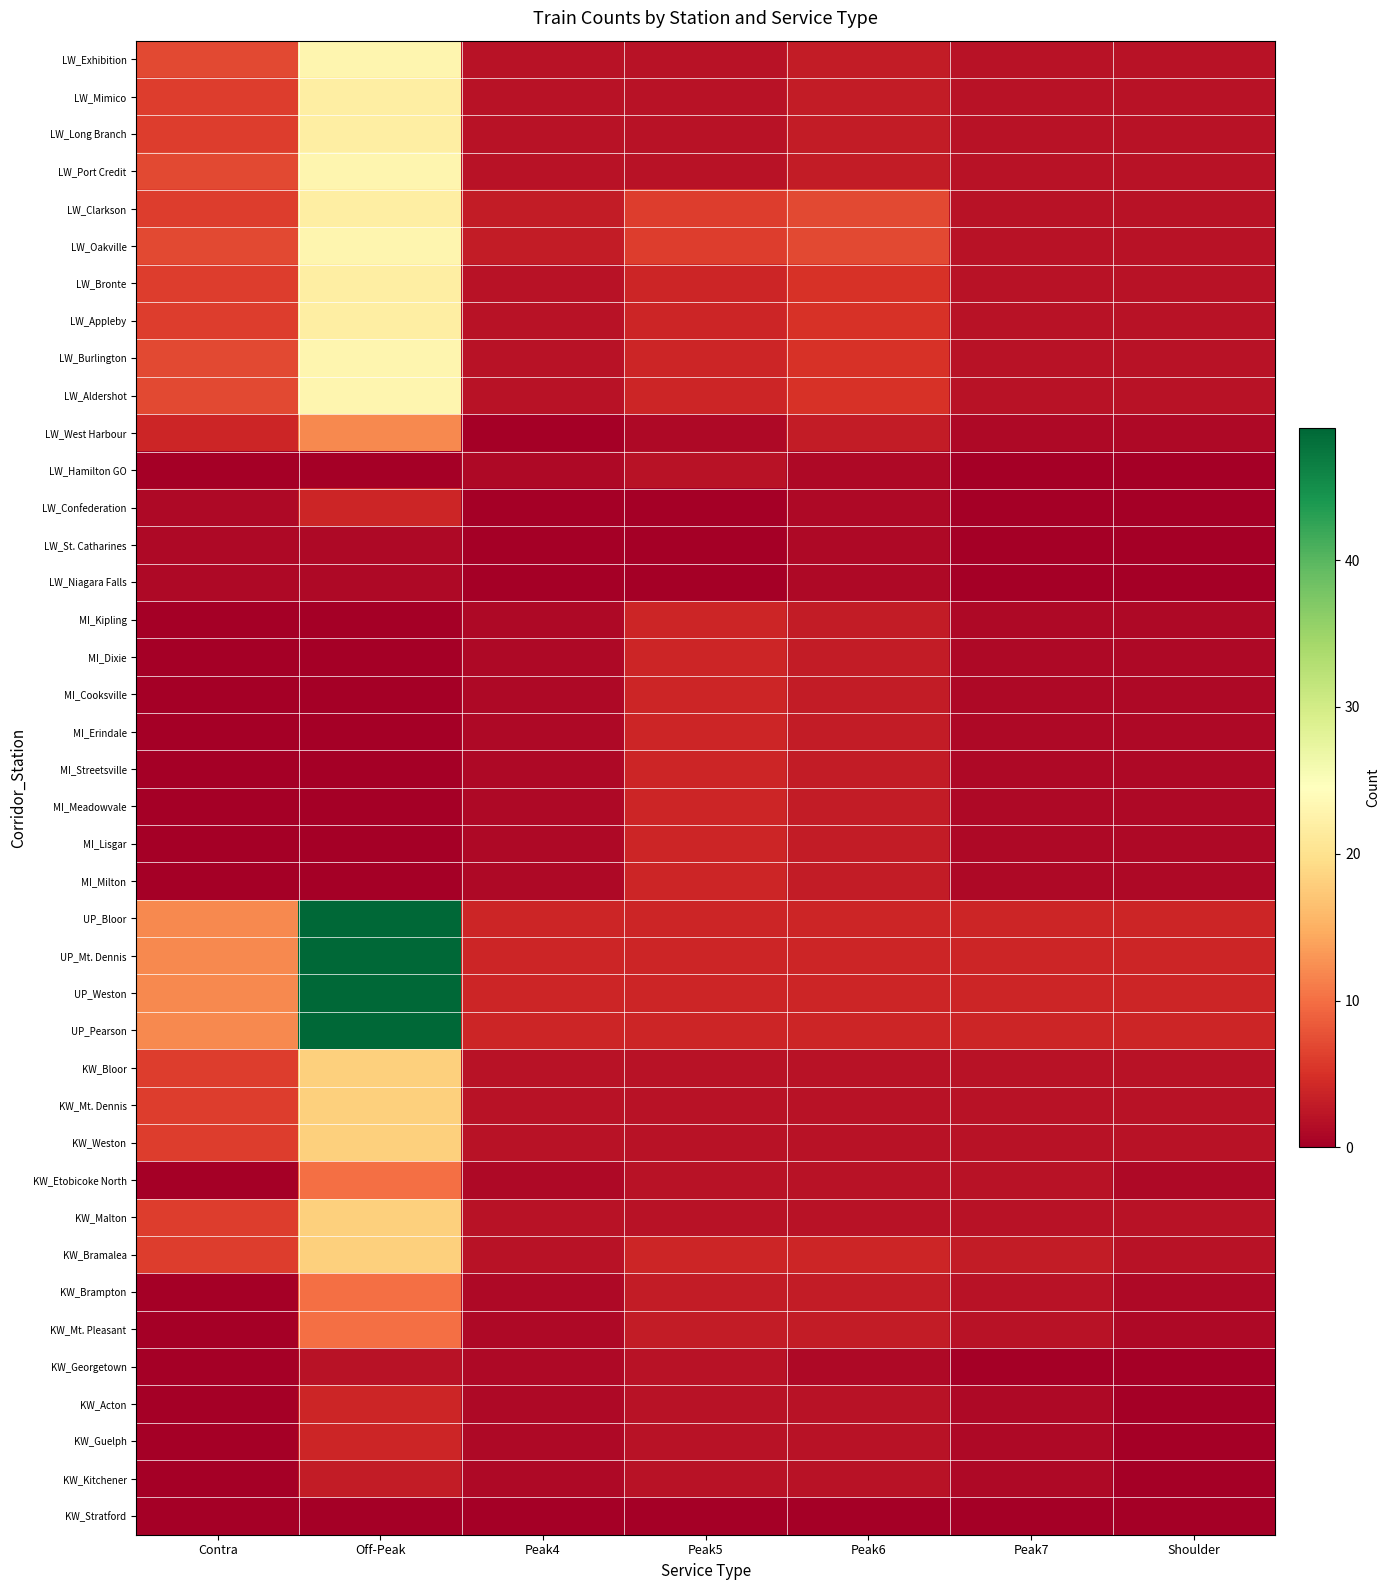

Reading right to left, list all the values displayed in this chart.

LW_Exhibition: Shoulder=2	Peak7=2	Peak6=3	Peak5=2	Peak4=2	Off-Peak=23	Contra=7
LW_Mimico: Shoulder=2	Peak7=2	Peak6=3	Peak5=2	Peak4=2	Off-Peak=22	Contra=6
LW_Long Branch: Shoulder=2	Peak7=2	Peak6=3	Peak5=2	Peak4=2	Off-Peak=22	Contra=6
LW_Port Credit: Shoulder=2	Peak7=2	Peak6=3	Peak5=2	Peak4=2	Off-Peak=23	Contra=7
LW_Clarkson: Shoulder=2	Peak7=2	Peak6=7	Peak5=6	Peak4=3	Off-Peak=22	Contra=6
LW_Oakville: Shoulder=2	Peak7=2	Peak6=7	Peak5=6	Peak4=3	Off-Peak=23	Contra=7
LW_Bronte: Shoulder=2	Peak7=2	Peak6=5	Peak5=4	Peak4=2	Off-Peak=22	Contra=6
LW_Appleby: Shoulder=2	Peak7=2	Peak6=5	Peak5=4	Peak4=2	Off-Peak=22	Contra=6
LW_Burlington: Shoulder=2	Peak7=2	Peak6=5	Peak5=4	Peak4=2	Off-Peak=23	Contra=7
LW_Aldershot: Shoulder=2	Peak7=2	Peak6=5	Peak5=4	Peak4=2	Off-Peak=23	Contra=7
LW_West Harbour: Shoulder=1	Peak7=1	Peak6=3	Peak5=1	Peak4=0	Off-Peak=12	Contra=4
LW_Hamilton GO: Shoulder=0	Peak7=0	Peak6=1	Peak5=2	Peak4=1	Off-Peak=0	Contra=0
LW_Confederation: Shoulder=0	Peak7=0	Peak6=1	Peak5=0	Peak4=0	Off-Peak=4	Contra=1
LW_St. Catharines: Shoulder=0	Peak7=0	Peak6=1	Peak5=0	Peak4=0	Off-Peak=1	Contra=1
LW_Niagara Falls: Shoulder=0	Peak7=0	Peak6=1	Peak5=0	Peak4=0	Off-Peak=1	Contra=1
MI_Kipling: Shoulder=1	Peak7=1	Peak6=3	Peak5=4	Peak4=1	Off-Peak=0	Contra=0
MI_Dixie: Shoulder=1	Peak7=1	Peak6=3	Peak5=4	Peak4=1	Off-Peak=0	Contra=0
MI_Cooksville: Shoulder=1	Peak7=1	Peak6=3	Peak5=4	Peak4=1	Off-Peak=0	Contra=0
MI_Erindale: Shoulder=1	Peak7=1	Peak6=3	Peak5=4	Peak4=1	Off-Peak=0	Contra=0
MI_Streetsville: Shoulder=1	Peak7=1	Peak6=3	Peak5=4	Peak4=1	Off-Peak=0	Contra=0
MI_Meadowvale: Shoulder=1	Peak7=1	Peak6=3	Peak5=4	Peak4=1	Off-Peak=0	Contra=0
MI_Lisgar: Shoulder=1	Peak7=1	Peak6=3	Peak5=4	Peak4=1	Off-Peak=0	Contra=0
MI_Milton: Shoulder=1	Peak7=1	Peak6=3	Peak5=4	Peak4=1	Off-Peak=0	Contra=0
UP_Bloor: Shoulder=4	Peak7=4	Peak6=4	Peak5=4	Peak4=4	Off-Peak=49	Contra=12
UP_Mt. Dennis: Shoulder=4	Peak7=4	Peak6=4	Peak5=4	Peak4=4	Off-Peak=49	Contra=12
UP_Weston: Shoulder=4	Peak7=4	Peak6=4	Peak5=4	Peak4=4	Off-Peak=49	Contra=12
UP_Pearson: Shoulder=4	Peak7=4	Peak6=4	Peak5=4	Peak4=4	Off-Peak=49	Contra=12
KW_Bloor: Shoulder=2	Peak7=2	Peak6=2	Peak5=2	Peak4=2	Off-Peak=18	Contra=6
KW_Mt. Dennis: Shoulder=2	Peak7=2	Peak6=2	Peak5=2	Peak4=2	Off-Peak=18	Contra=6
KW_Weston: Shoulder=2	Peak7=2	Peak6=2	Peak5=2	Peak4=2	Off-Peak=18	Contra=6
KW_Etobicoke North: Shoulder=1	Peak7=2	Peak6=2	Peak5=2	Peak4=1	Off-Peak=10	Contra=0
KW_Malton: Shoulder=2	Peak7=2	Peak6=2	Peak5=2	Peak4=2	Off-Peak=18	Contra=6
KW_Bramalea: Shoulder=2	Peak7=3	Peak6=4	Peak5=4	Peak4=2	Off-Peak=18	Contra=6
KW_Brampton: Shoulder=1	Peak7=2	Peak6=3	Peak5=3	Peak4=1	Off-Peak=10	Contra=0
KW_Mt. Pleasant: Shoulder=1	Peak7=2	Peak6=3	Peak5=3	Peak4=1	Off-Peak=10	Contra=0
KW_Georgetown: Shoulder=0	Peak7=0	Peak6=1	Peak5=2	Peak4=1	Off-Peak=2	Contra=0
KW_Acton: Shoulder=0	Peak7=1	Peak6=2	Peak5=2	Peak4=1	Off-Peak=4	Contra=0
KW_Guelph: Shoulder=0	Peak7=1	Peak6=2	Peak5=2	Peak4=1	Off-Peak=4	Contra=0
KW_Kitchener: Shoulder=0	Peak7=1	Peak6=2	Peak5=2	Peak4=1	Off-Peak=3	Contra=0
KW_Stratford: Shoulder=0	Peak7=0	Peak6=0	Peak5=0	Peak4=0	Off-Peak=0	Contra=0